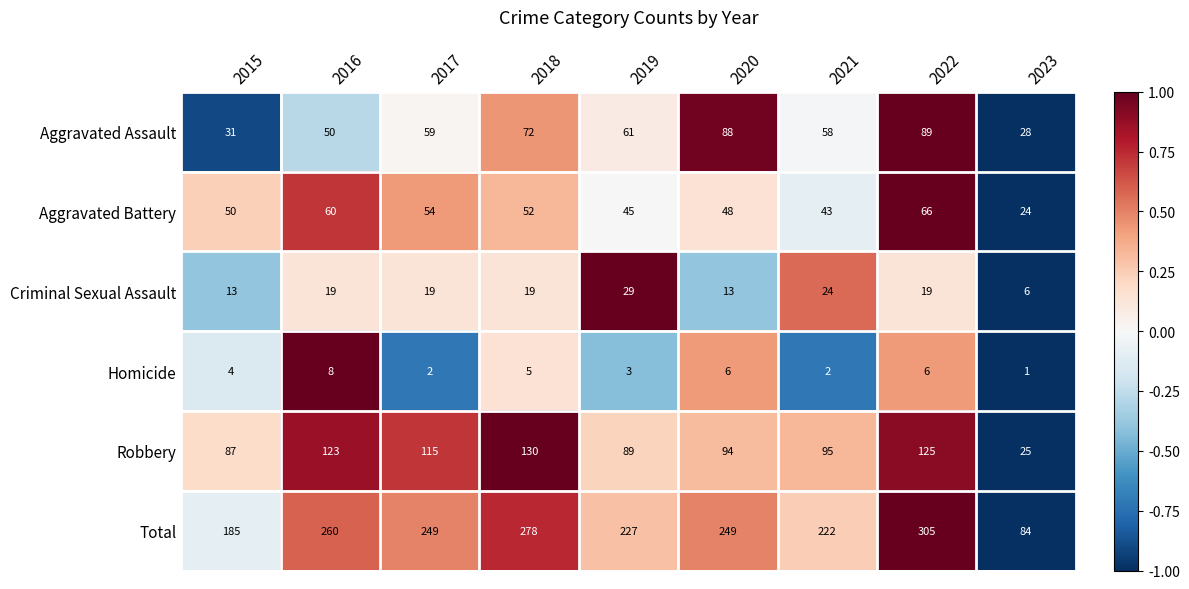

What is the difference between the Aggravated Assault values at 2017 and 2023?

31